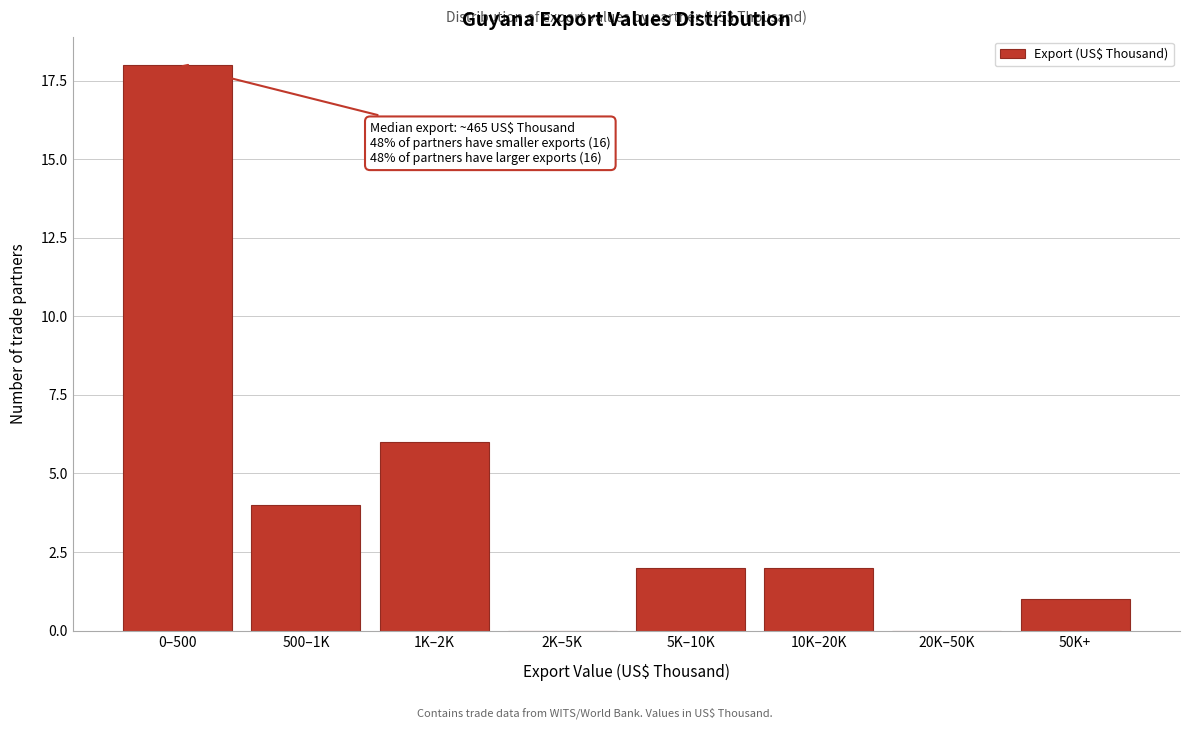

Reading right to left, extract all data points from this chart.

50K+=1	20K–50K=0	10K–20K=2	5K–10K=2	2K–5K=0	1K–2K=6	500–1K=4	0–500=18